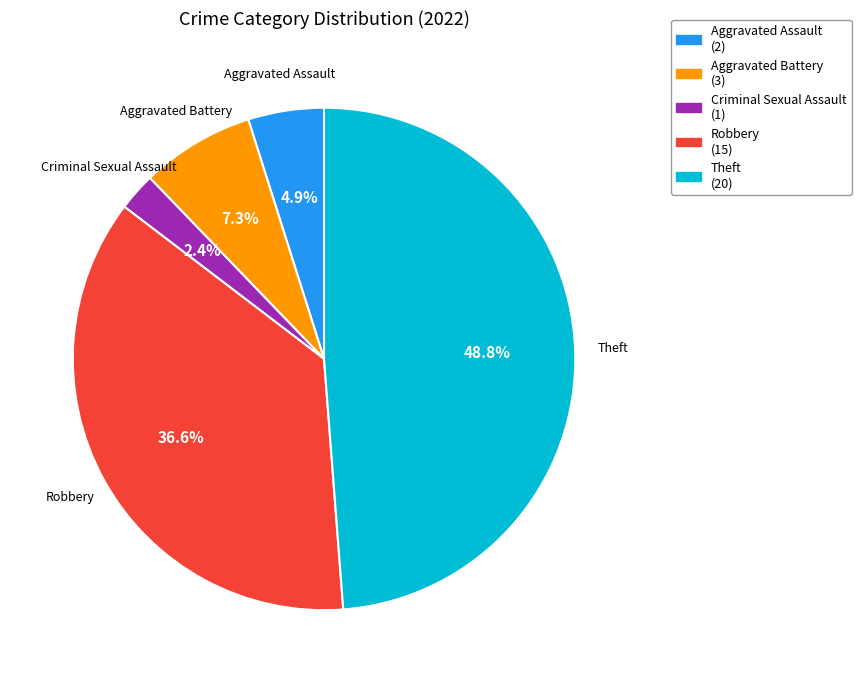

Does any single category account for the majority?

No